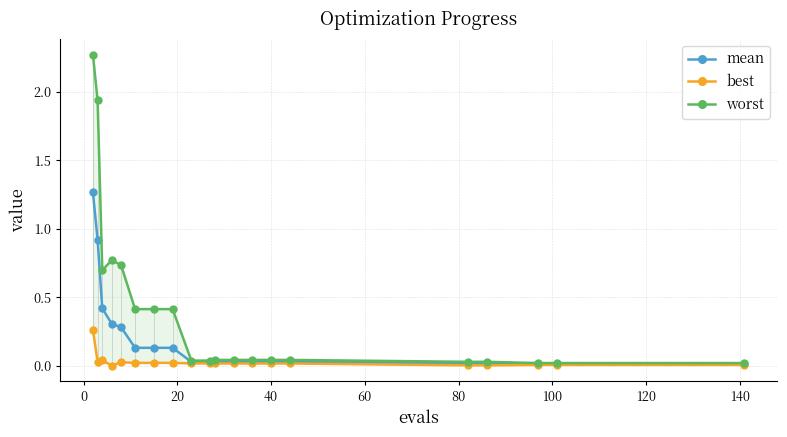

True or false: best has more than 1 points higher than both neighbors.

True